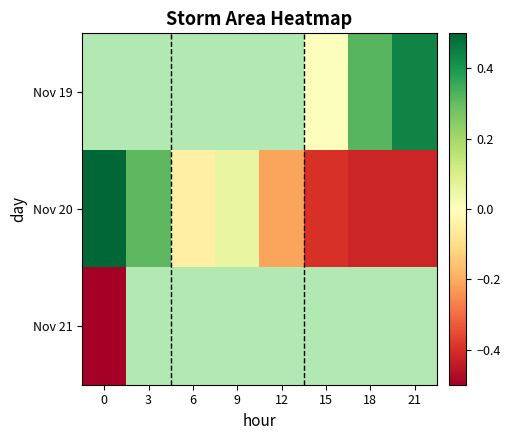

What is the average value of the Nov 20 series?

-0.1